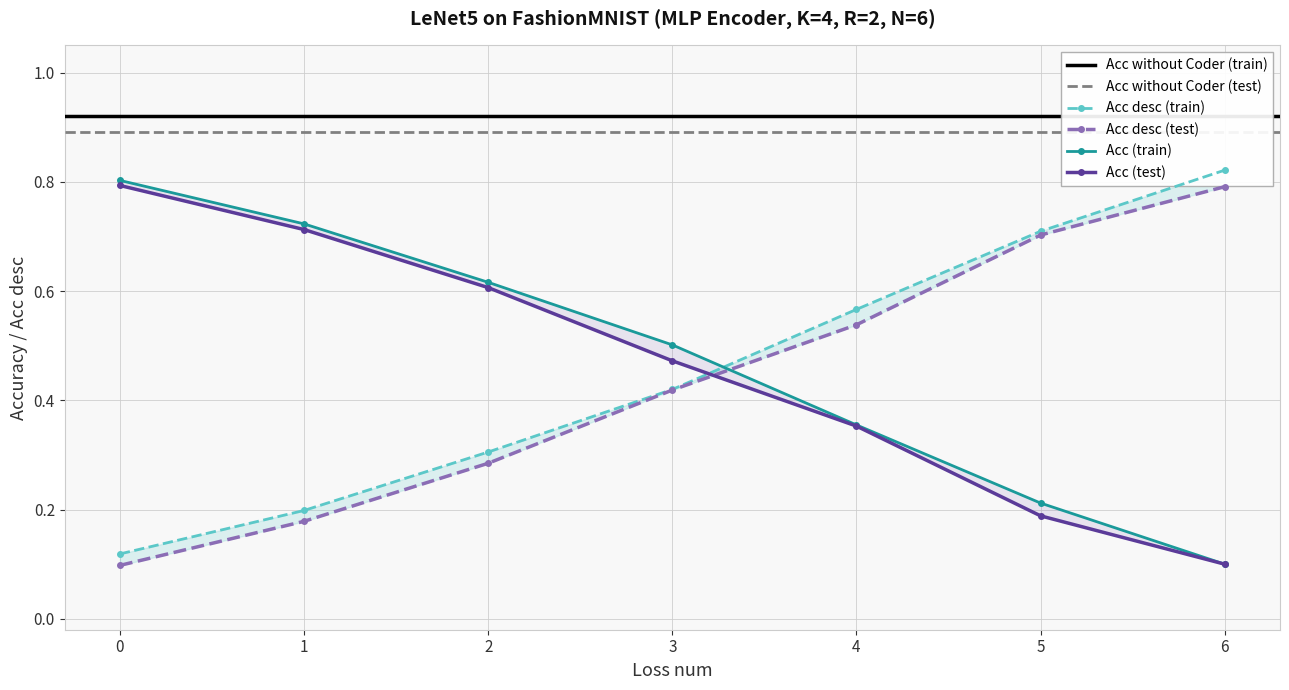

At which label does Acc desc (test) reach its peak?

6